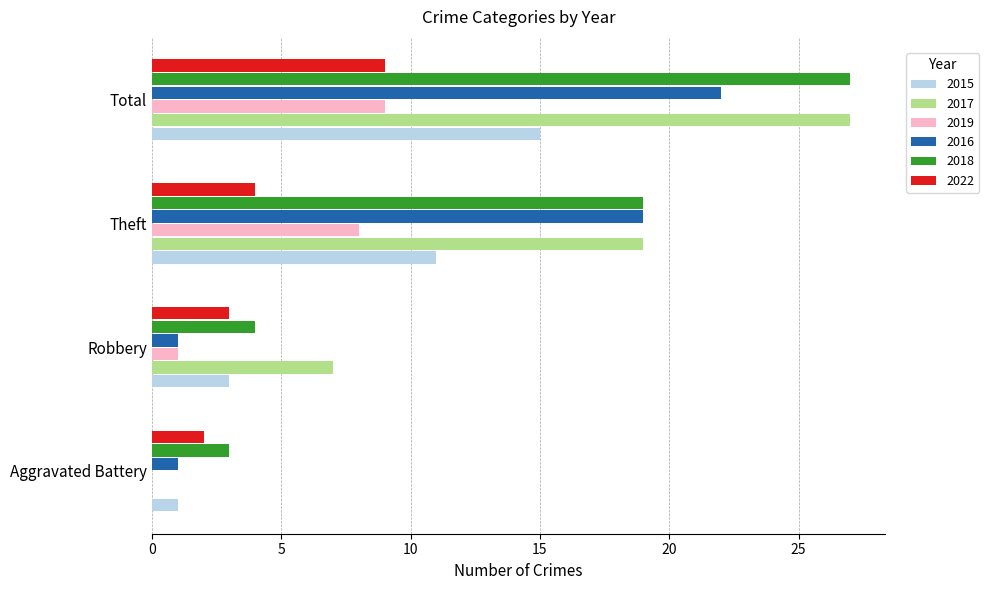

The value of 2017 at Aggravated Battery is 0. True or false?

True